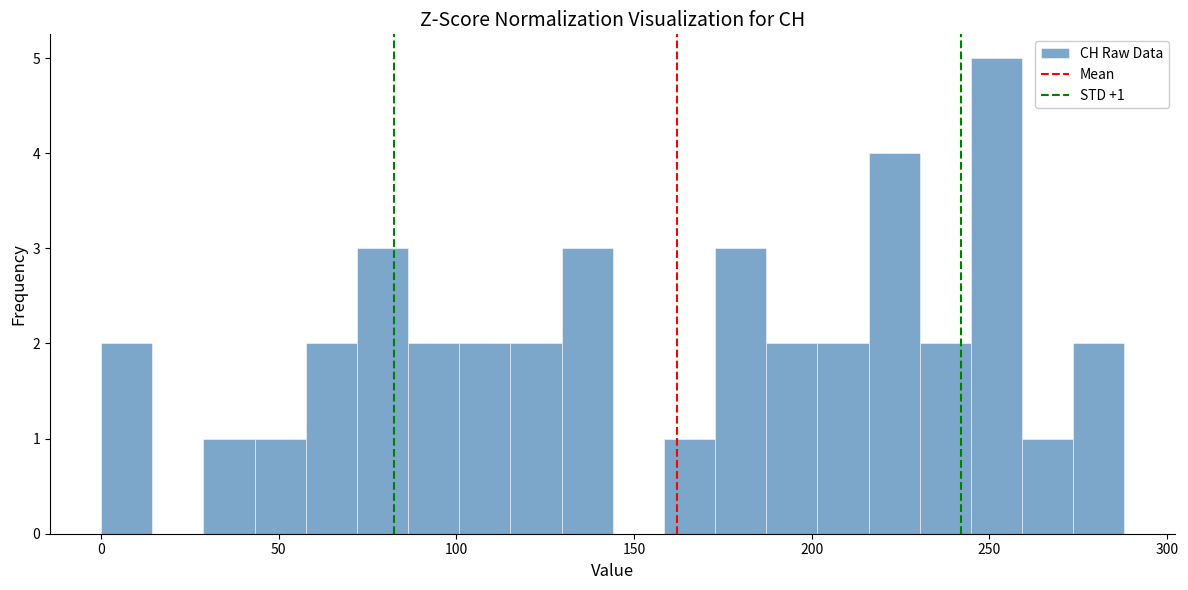

Read against the x-axis, roughly where is the centre of the tallest bar?

250